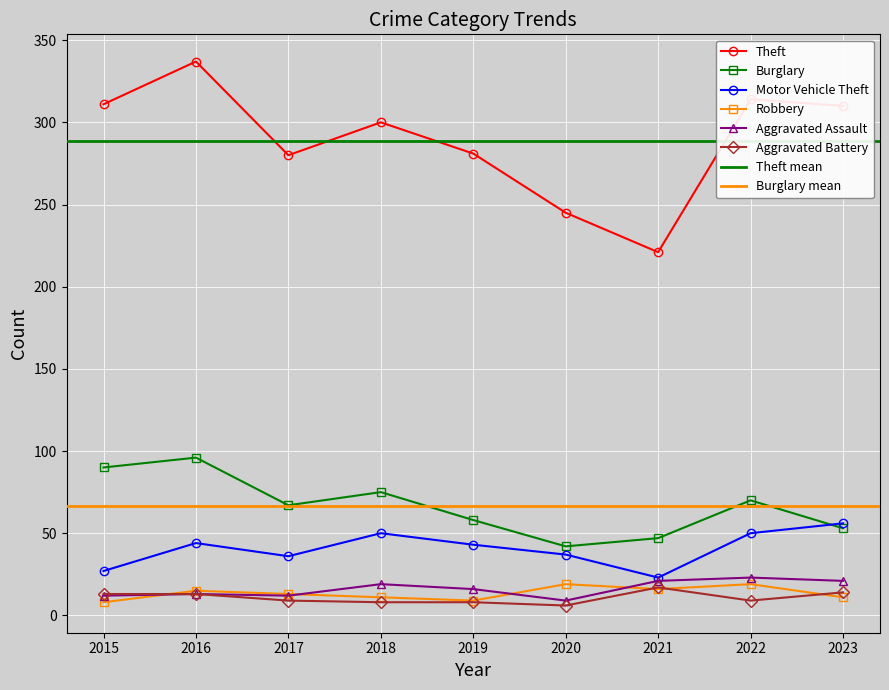

Is the value of Burglary at 2017 greater than the value of Theft at 2015?

No